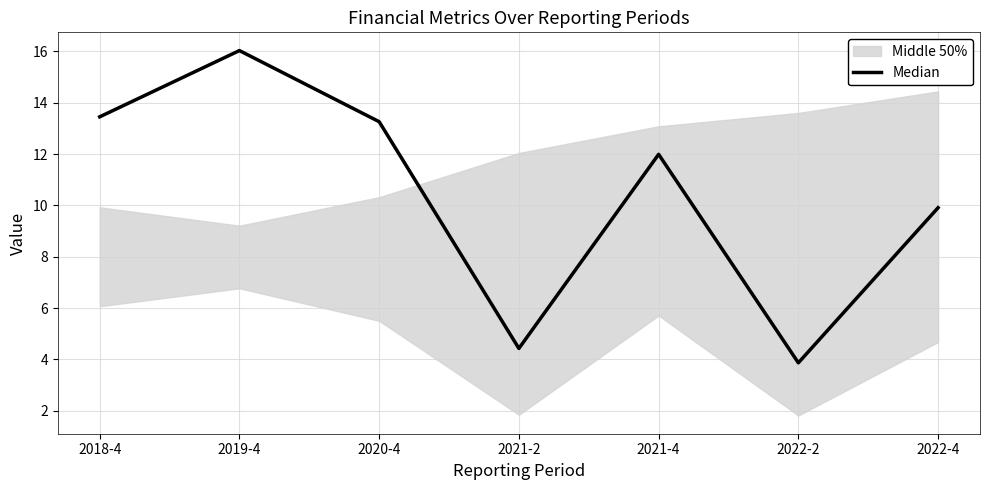

How many values are below 11?

3